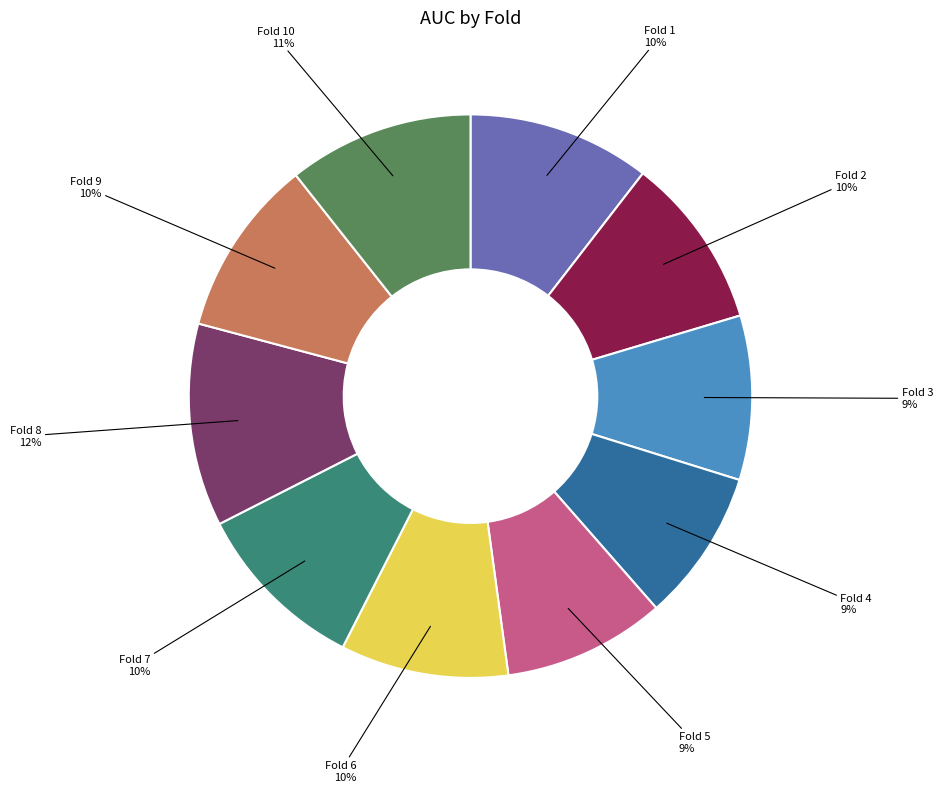

Is Fold 1 the majority of the pie?

No